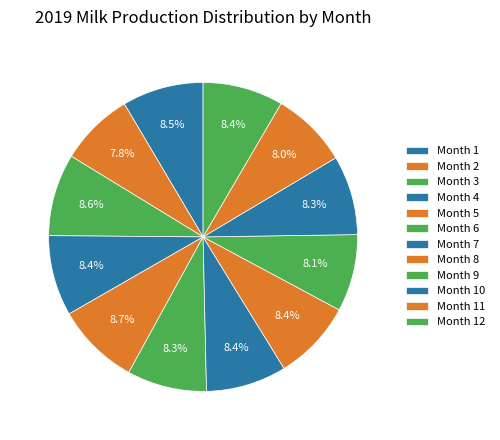

Which category has the biggest portion of the pie?

5